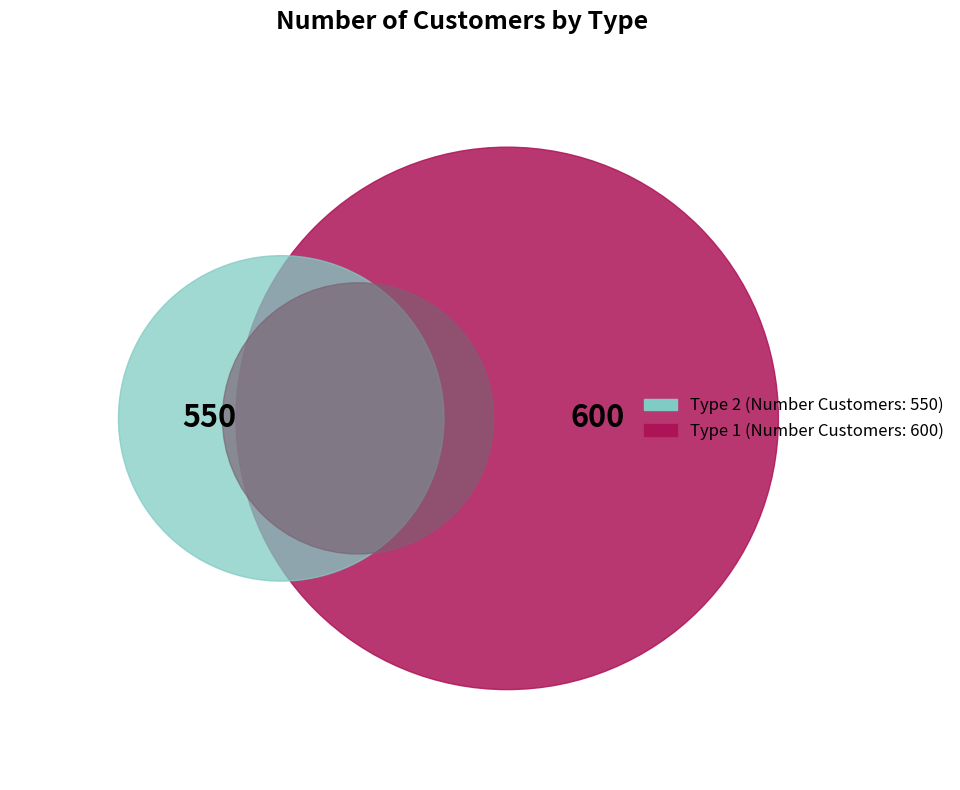

Which series has the widest spread of values?

Type 1